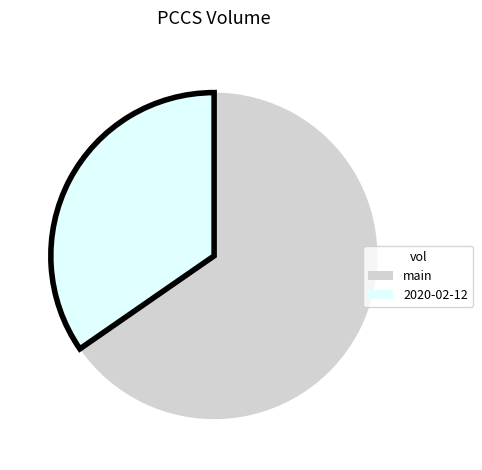

How many slices are in this pie chart?

2